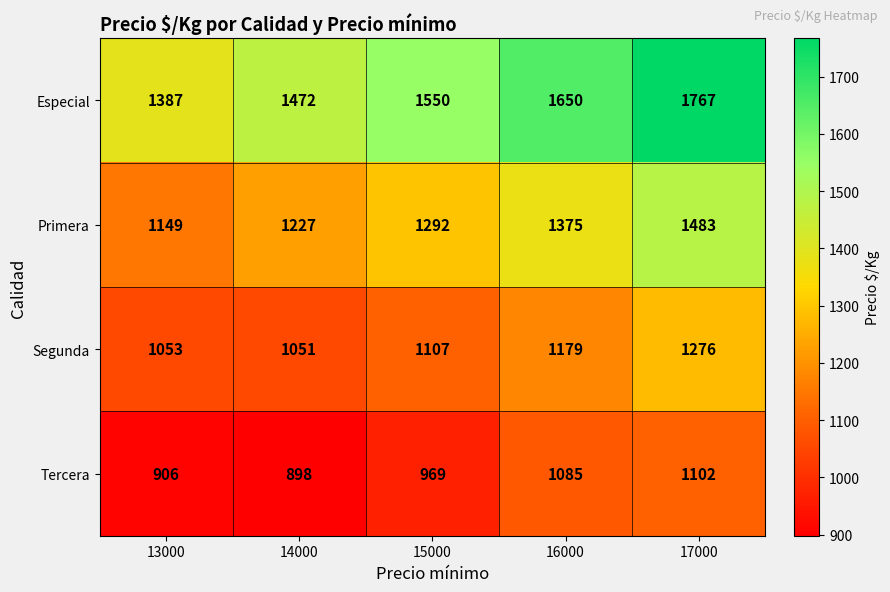

List the series in order of their peak value, lowest first.

Tercera, Segunda, Primera, Especial